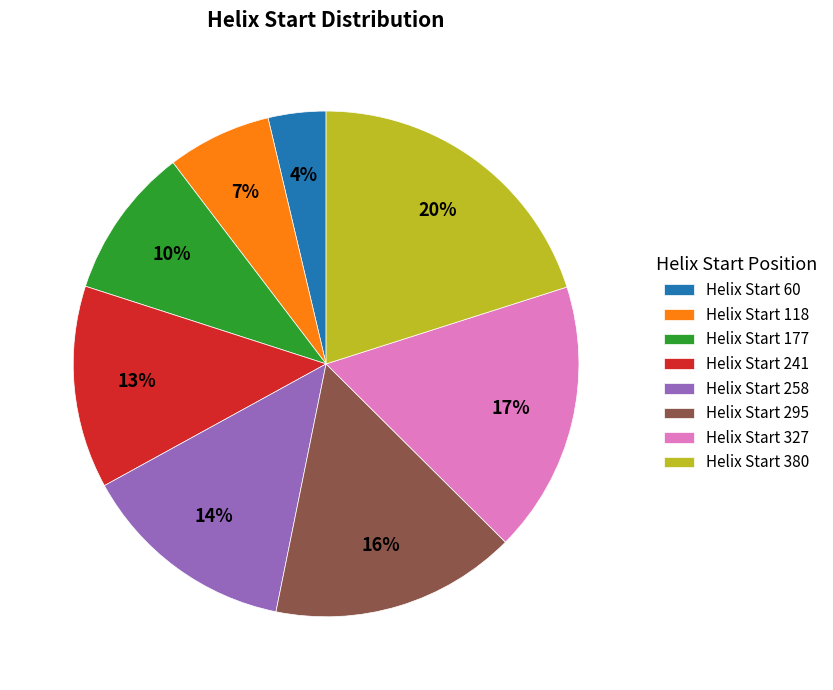

How many slices are in this pie chart?

8